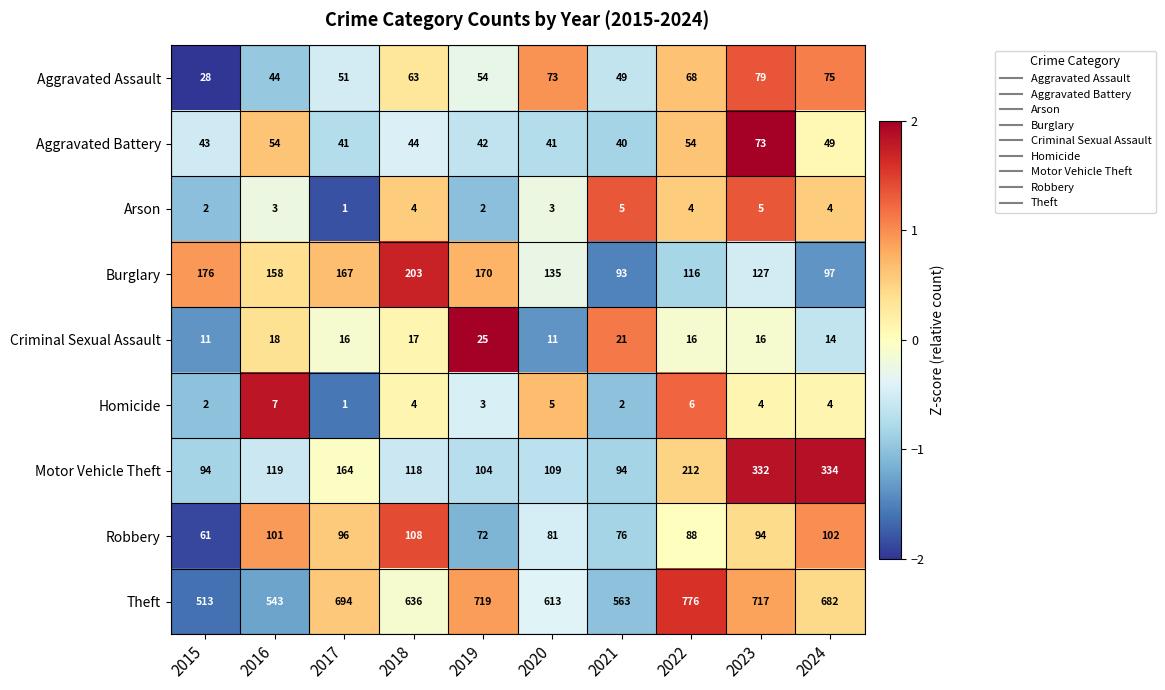

Is it true that Aggravated Assault equals 51 at 2024?

False